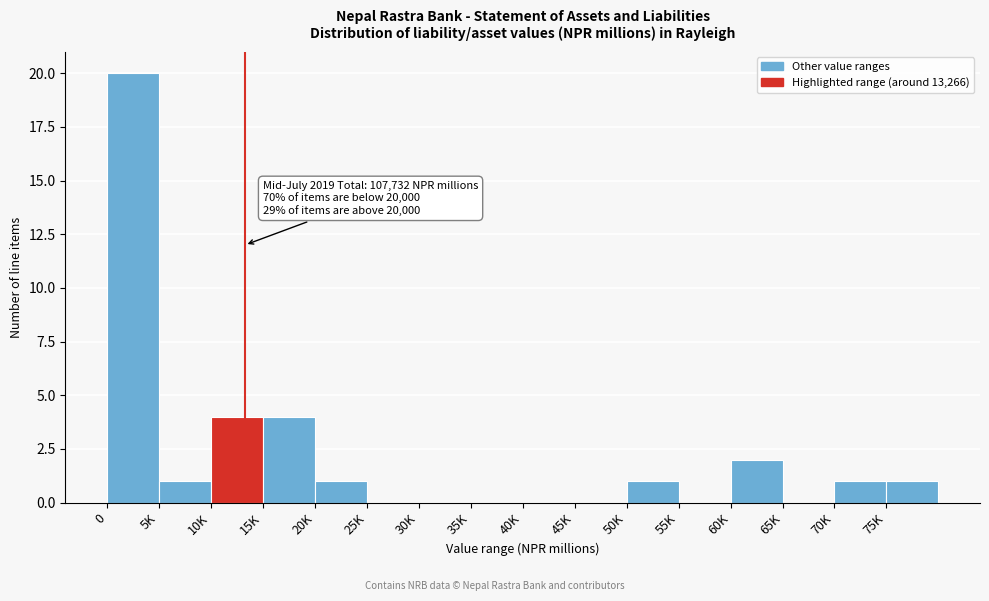

Reading left to right, list all the values displayed in this chart.

0=20	5K=1	10K=4	15K=4	20K=1	25K=0	30K=0	35K=0	40K=0	45K=0	50K=1	55K=0	60K=2	65K=0	70K=1	75K=1